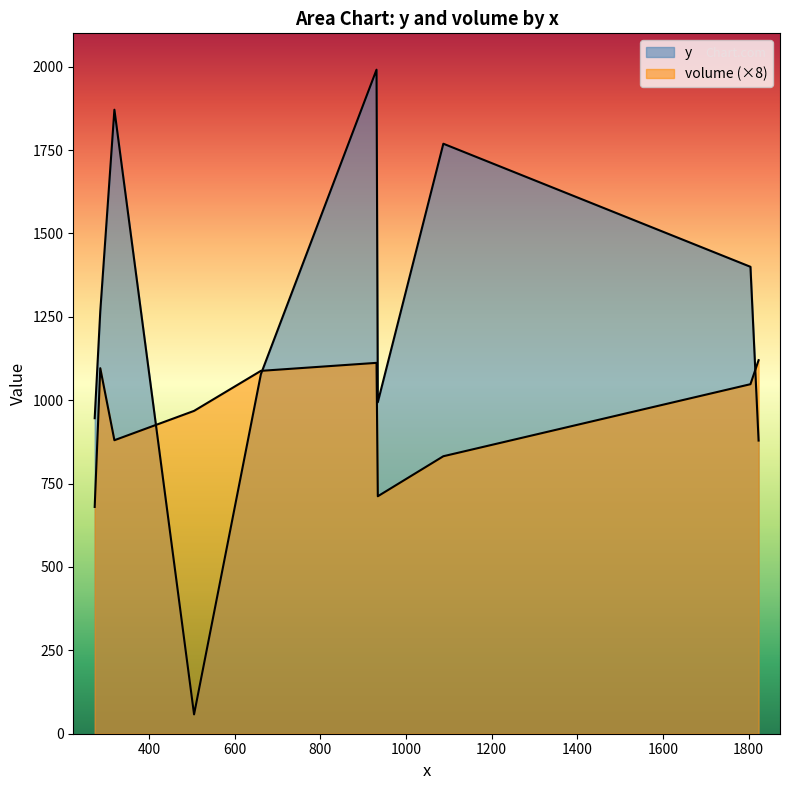

What is the difference between the maximum and minimum values in the volume series?

55